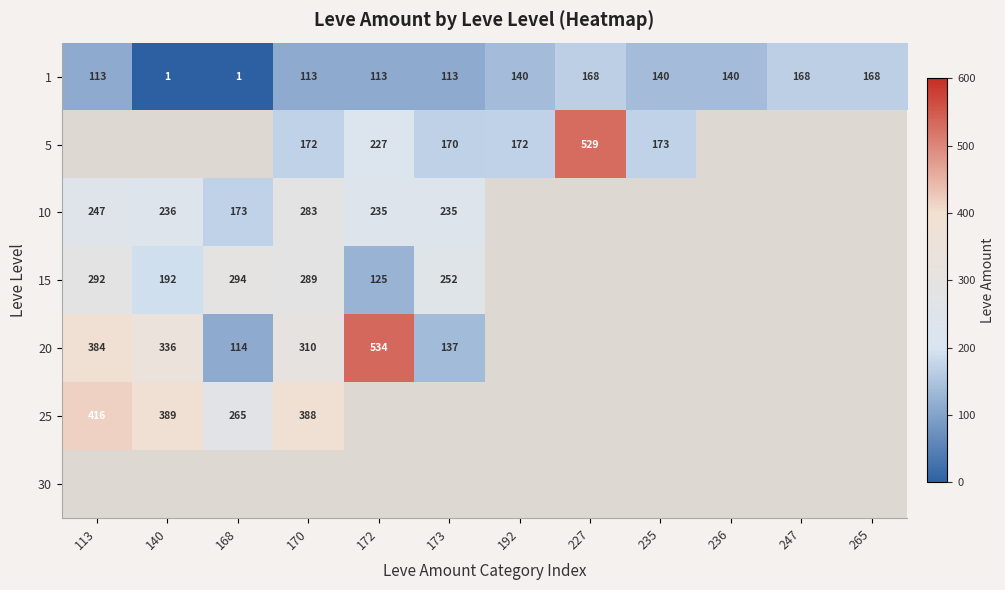

The value of 20 at 172 is 534. True or false?

True